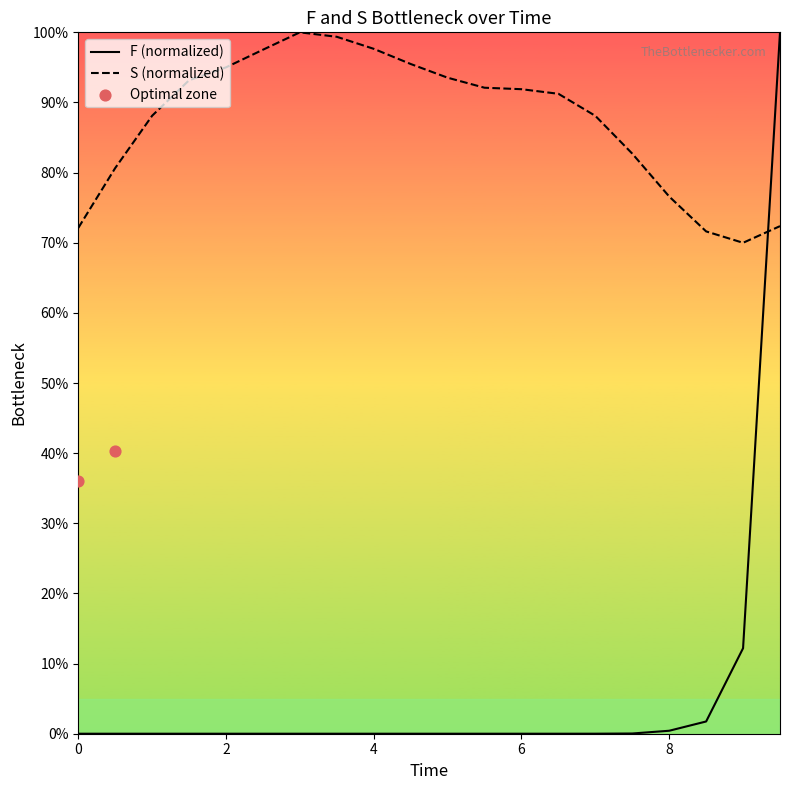

Which series contains the highest Y value?

F